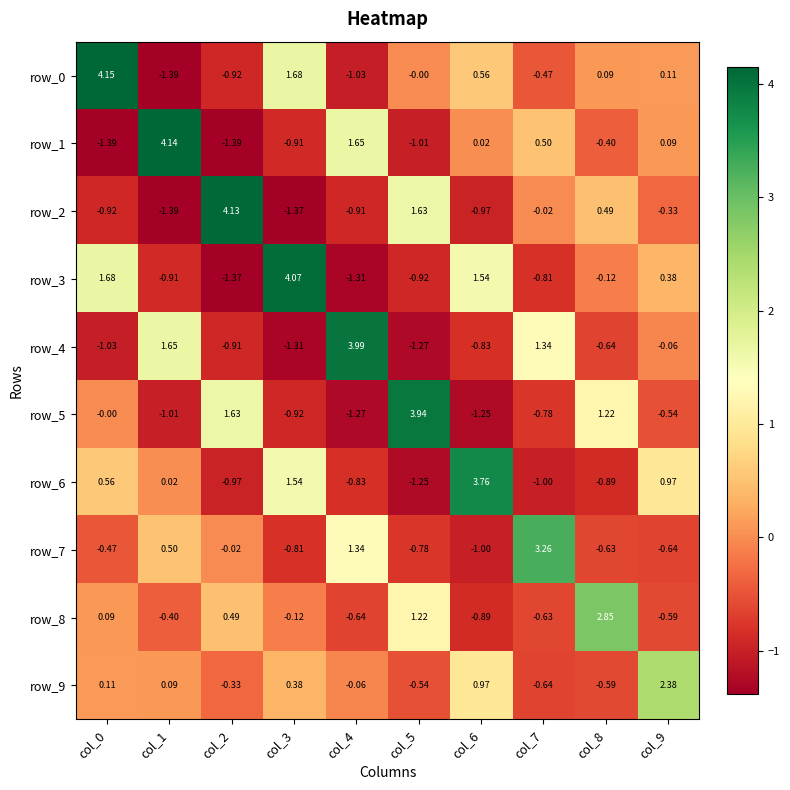

Is the value of row_5 at col_7 greater than the value of row_9 at col_6?

No